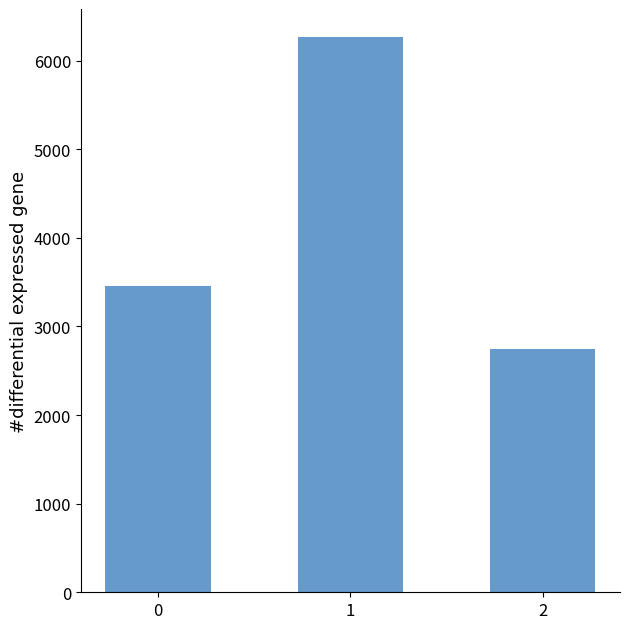

What is the difference between the maximum and second lowest values?

2814.4